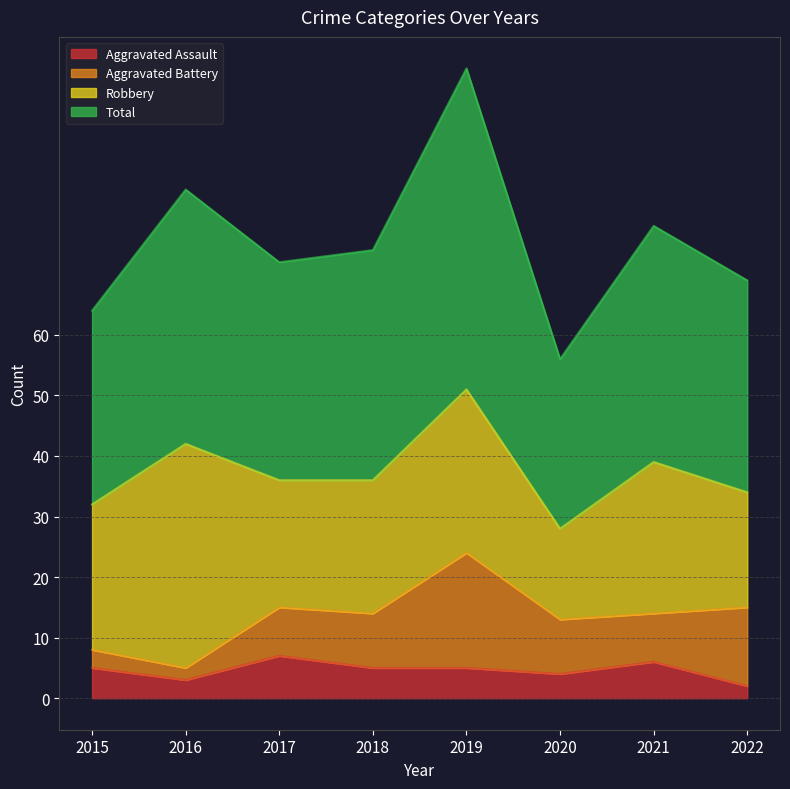

What is the minimum value for Aggravated Assault?

2